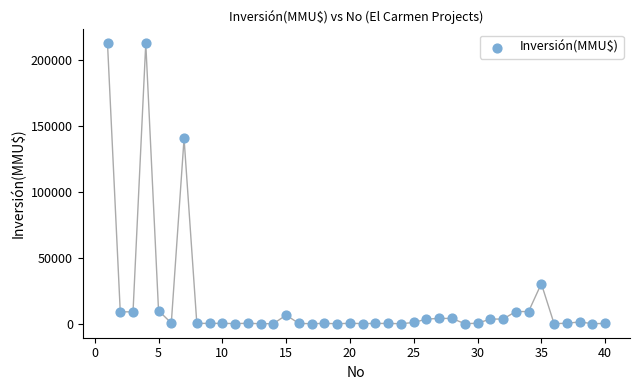

What is the range of X values (max minus min)?

39